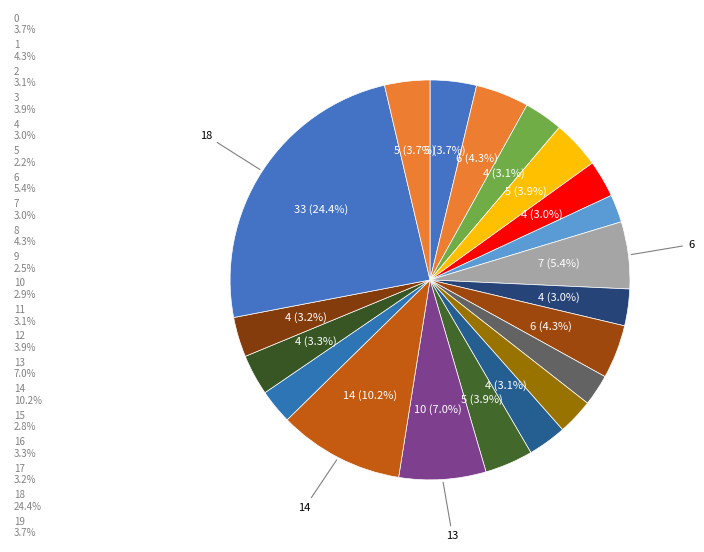

Count the number of slices in the pie.

20